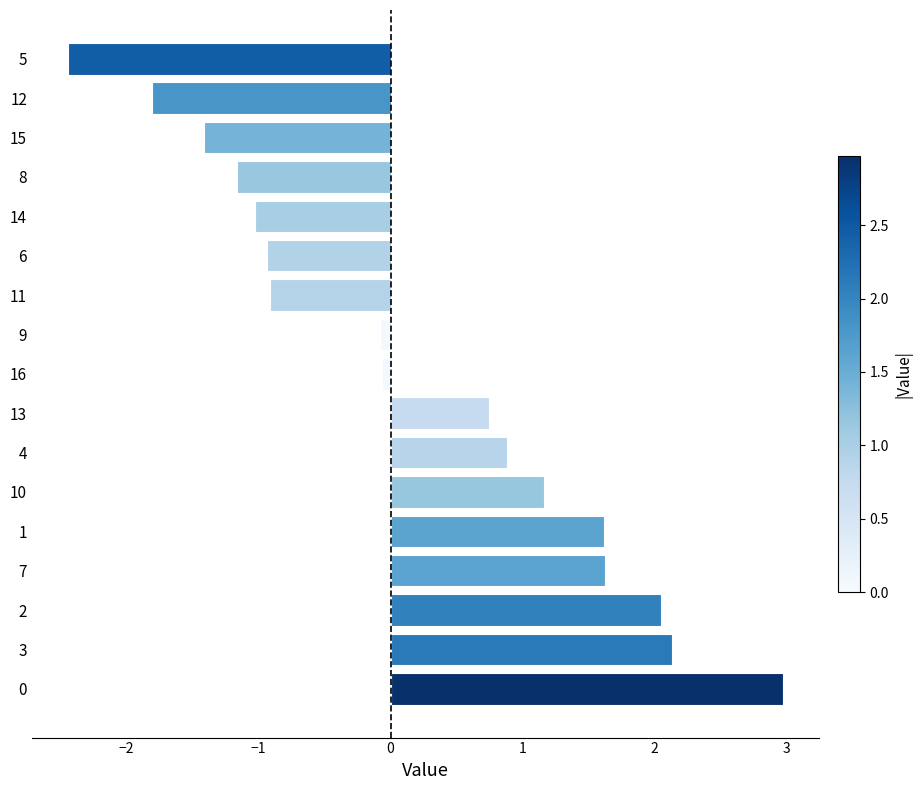

What is the change in value from 7 to 15?

-3.0